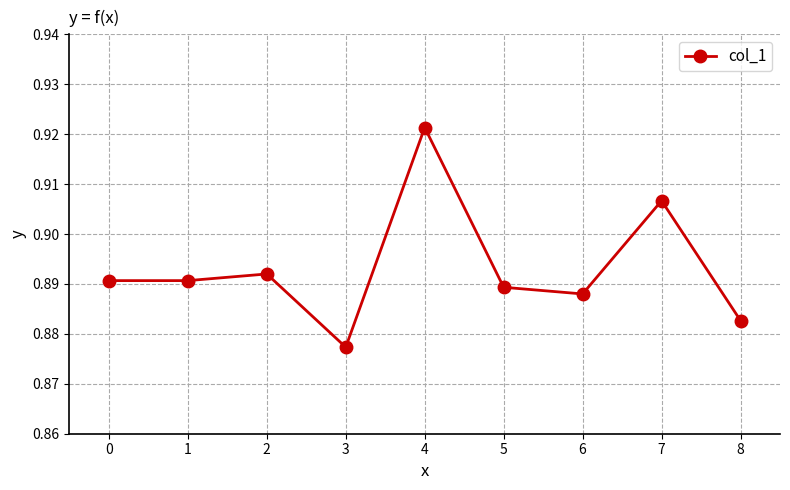

Where is the first local maximum?

2